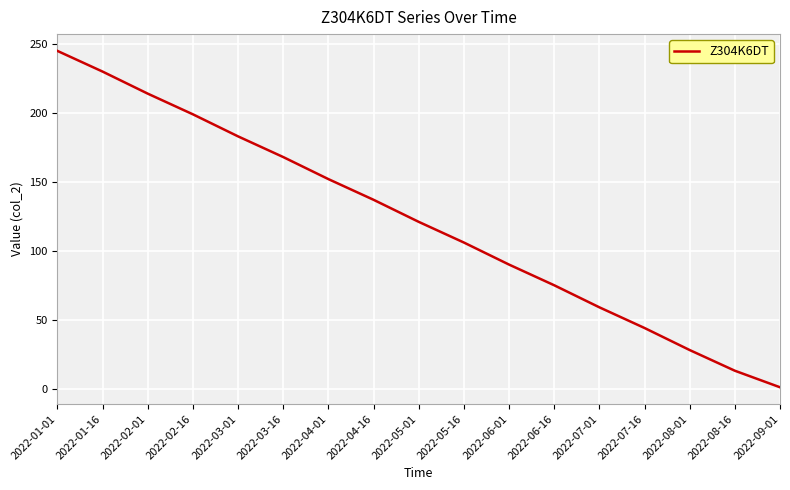

Reading right to left, what are all the values shown in this chart?

2022-09-01=1	2022-08-16=13	2022-08-01=28	2022-07-16=44	2022-07-01=59	2022-06-16=75	2022-06-01=90	2022-05-16=106	2022-05-01=121	2022-04-16=137	2022-04-01=152	2022-03-16=168	2022-03-01=183	2022-02-16=199	2022-02-01=214	2022-01-16=230	2022-01-01=245